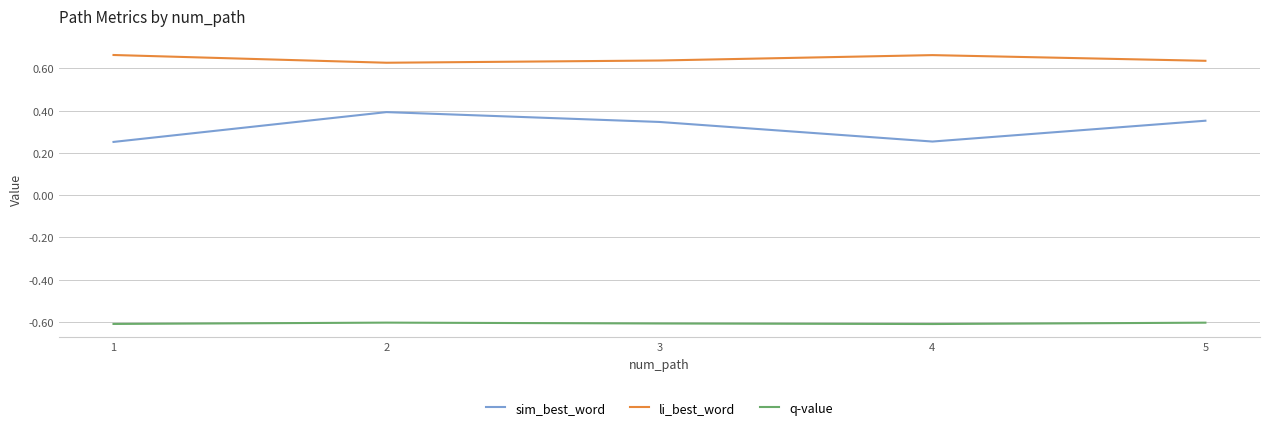

What are all the series names shown in the legend?

sim_best_word, li_best_word, q-value